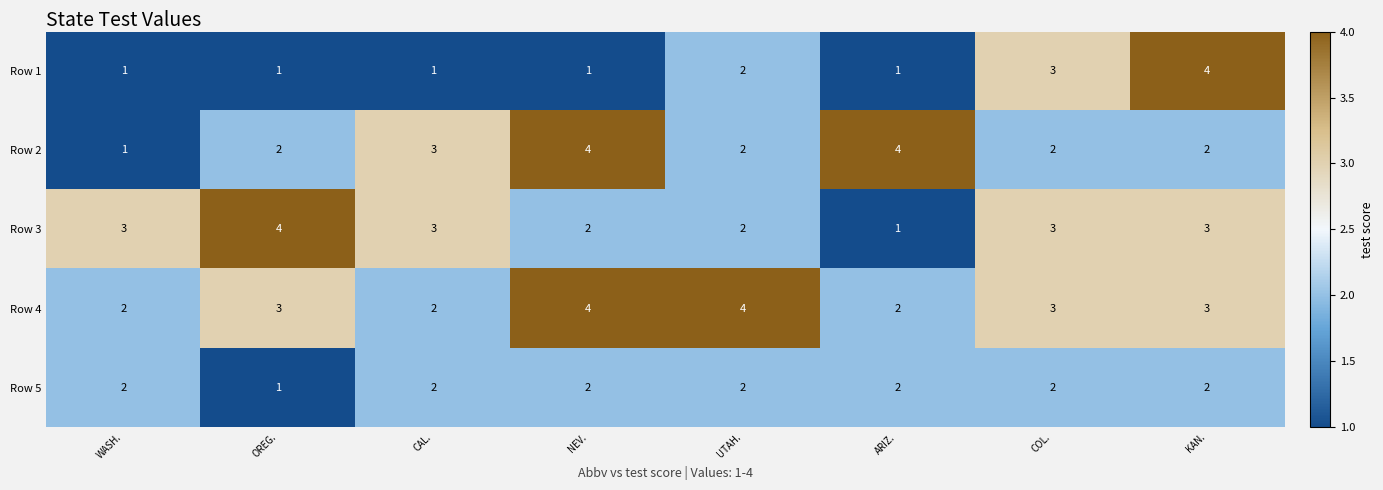

What is the difference between the maximum and minimum values in the Row 1 series?

3